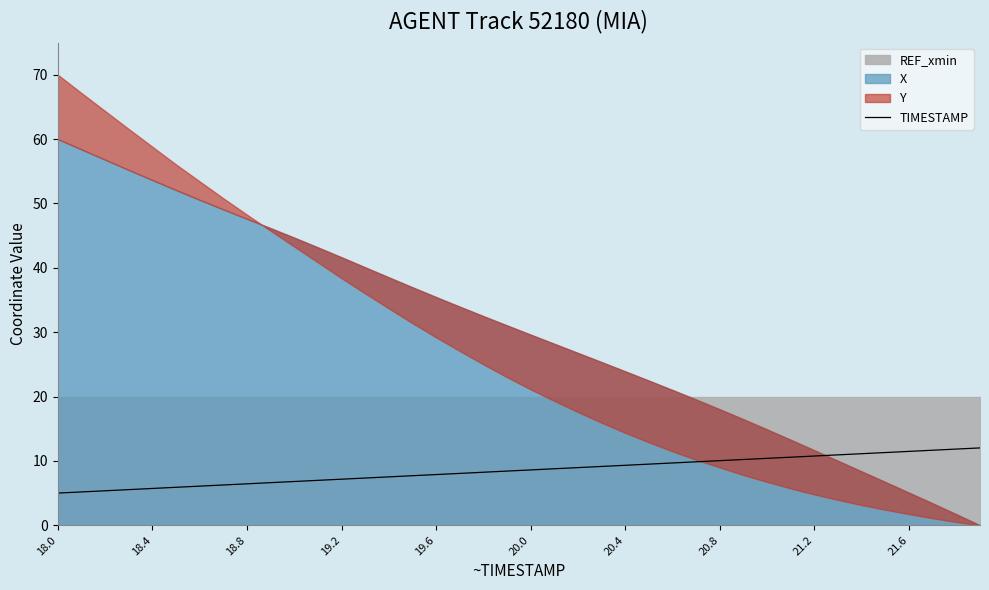

Is it true that TIMESTAMP equals 17.2 at 21.2?

False